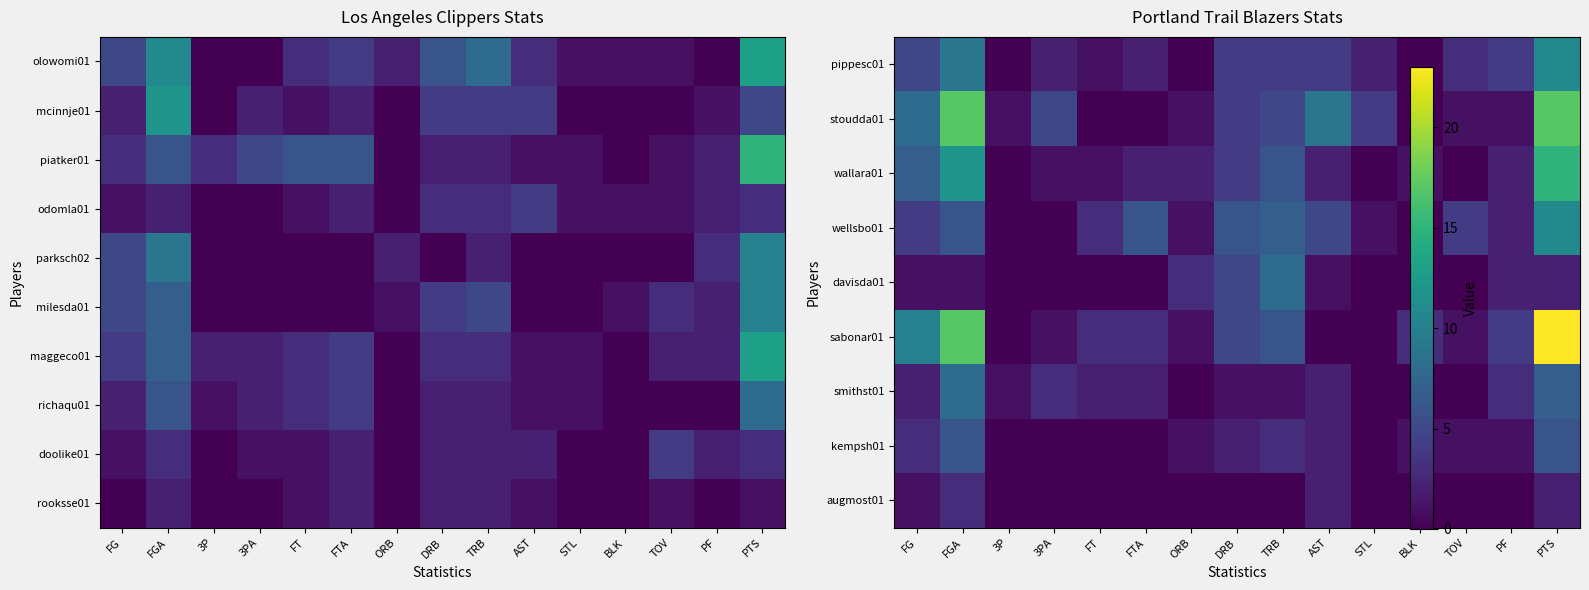

Between ORB and FGA, which is larger?

FGA